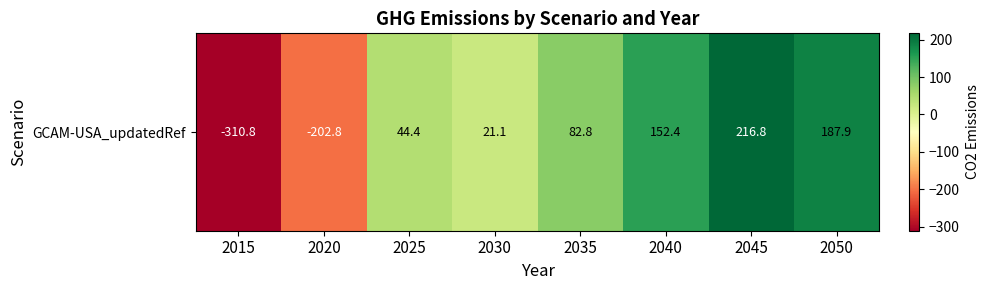

True or false: the data shows -202.8 at 2020.

True